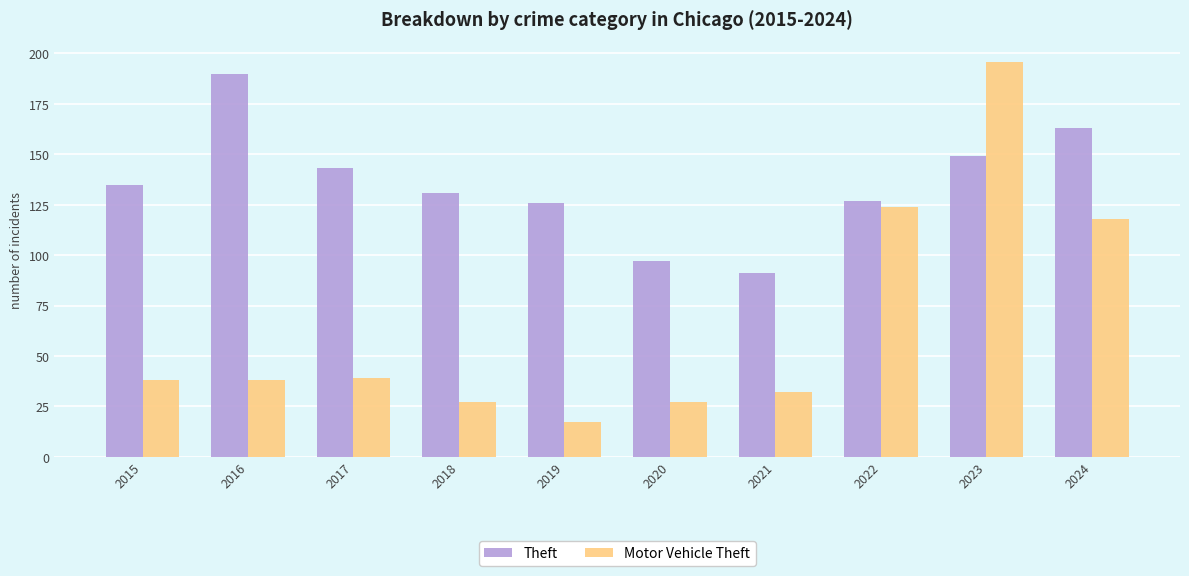

Is it true that Motor Vehicle Theft equals 196 at 2023?

True